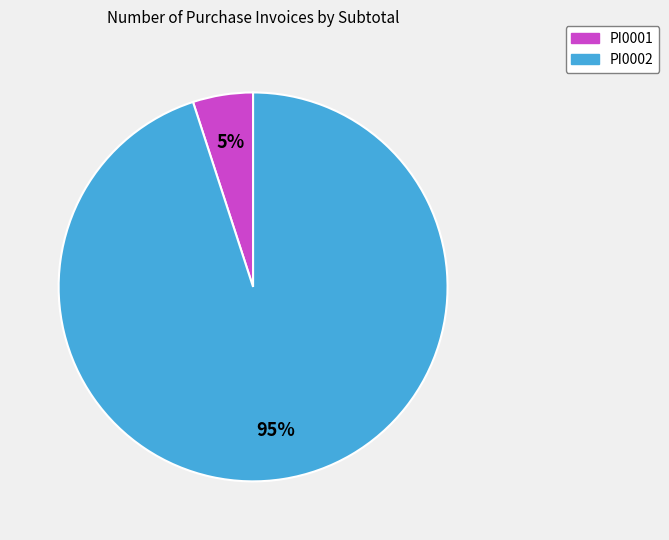

What is the largest slice in the pie chart?

PI0002